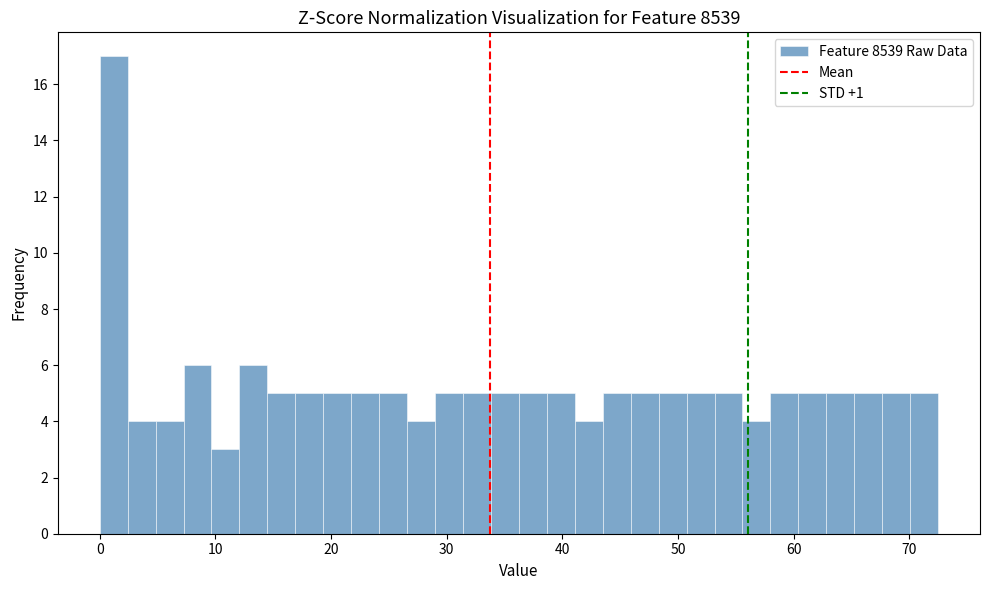

Around what value on the x-axis is the tallest bar? Give the approximate position of its centre, as read against the axis.

1